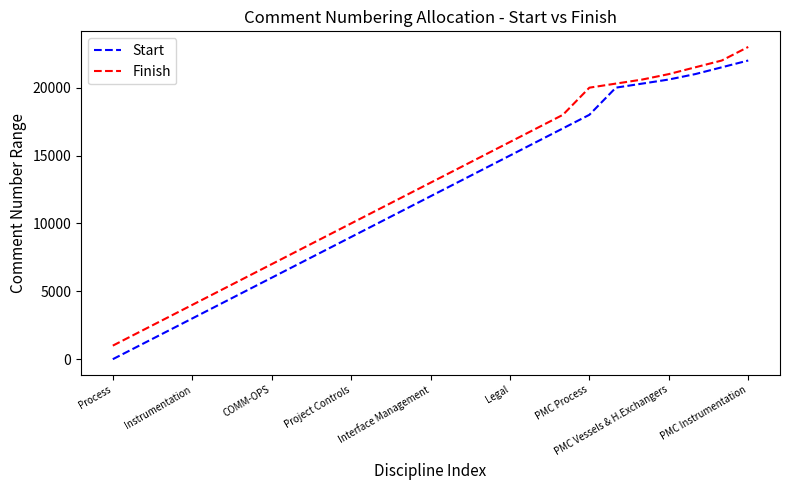

What is the difference between the maximum and minimum values in the Start series?

22000